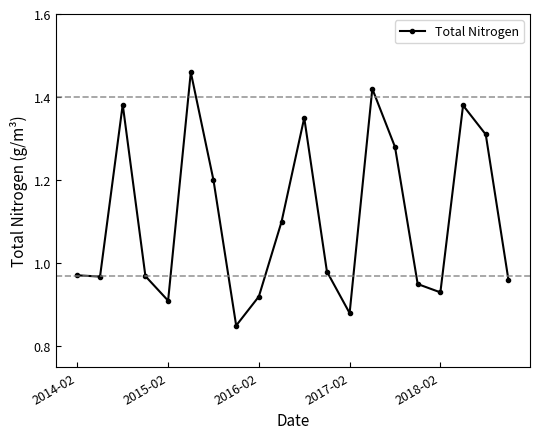

What is the value of the 7th point from the left?

1.2